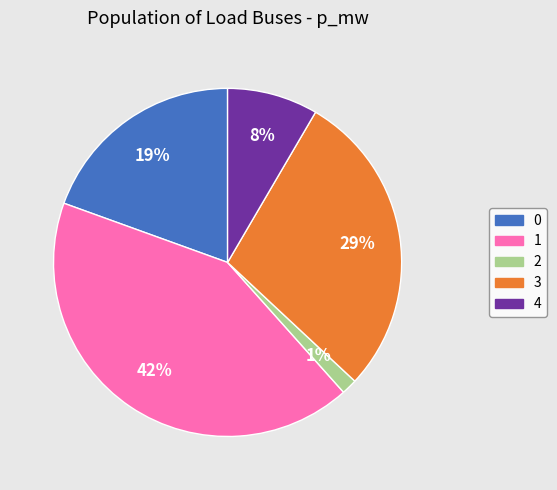

Is the sum of 1 and 0 greater than half?

Yes